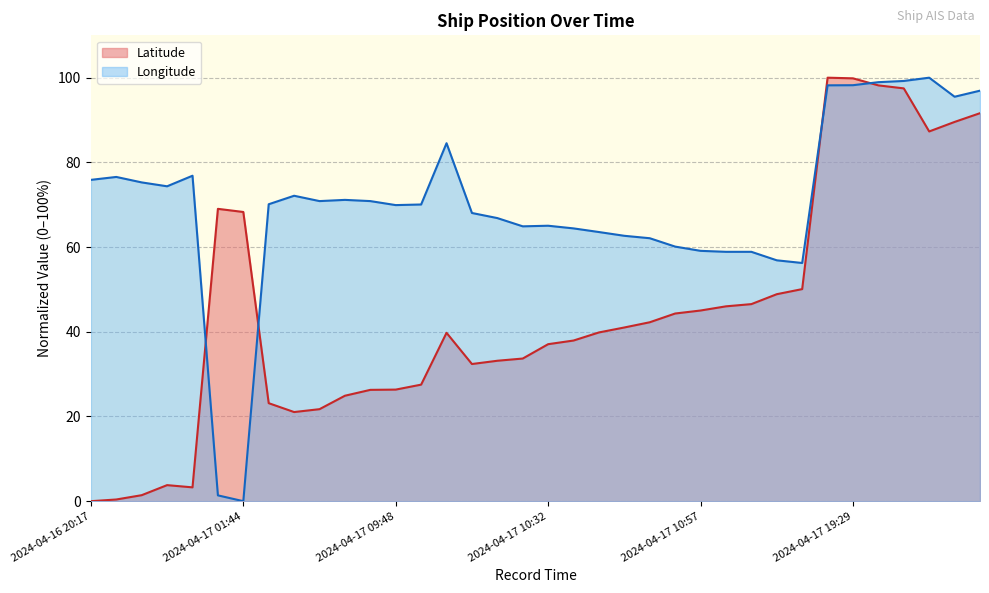

Between 2024-04-17 09:48 and 2024-04-17 10:22, which series saw the biggest shift?

Latitude